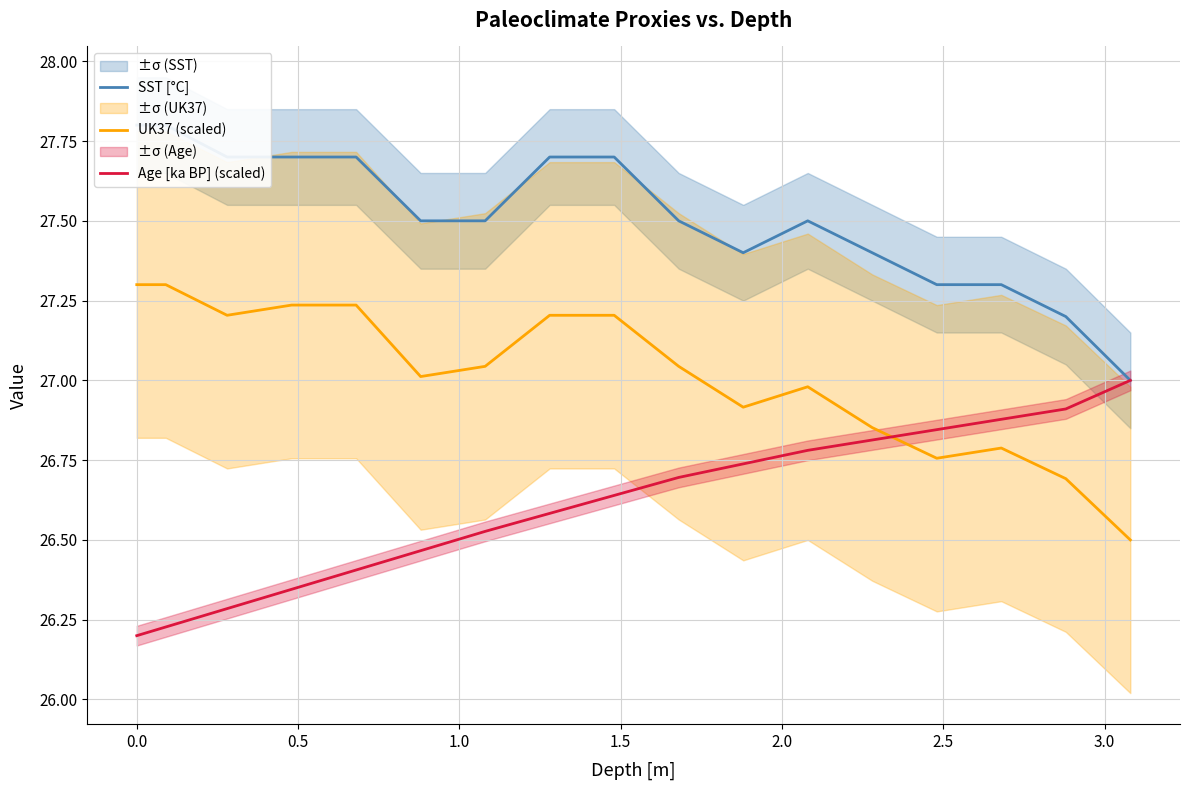

How many data points in UK37 (scaled) are above 27?

10